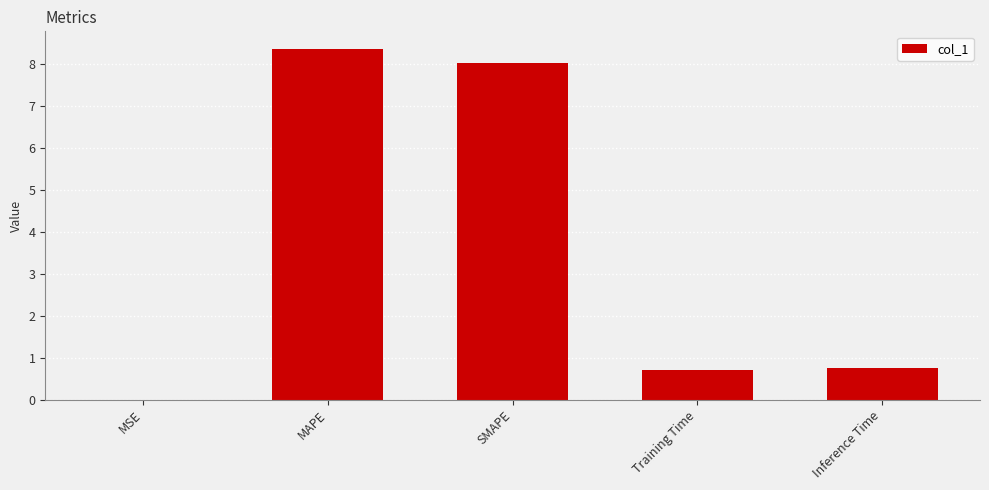

Does the chart contain stacked bars?

No